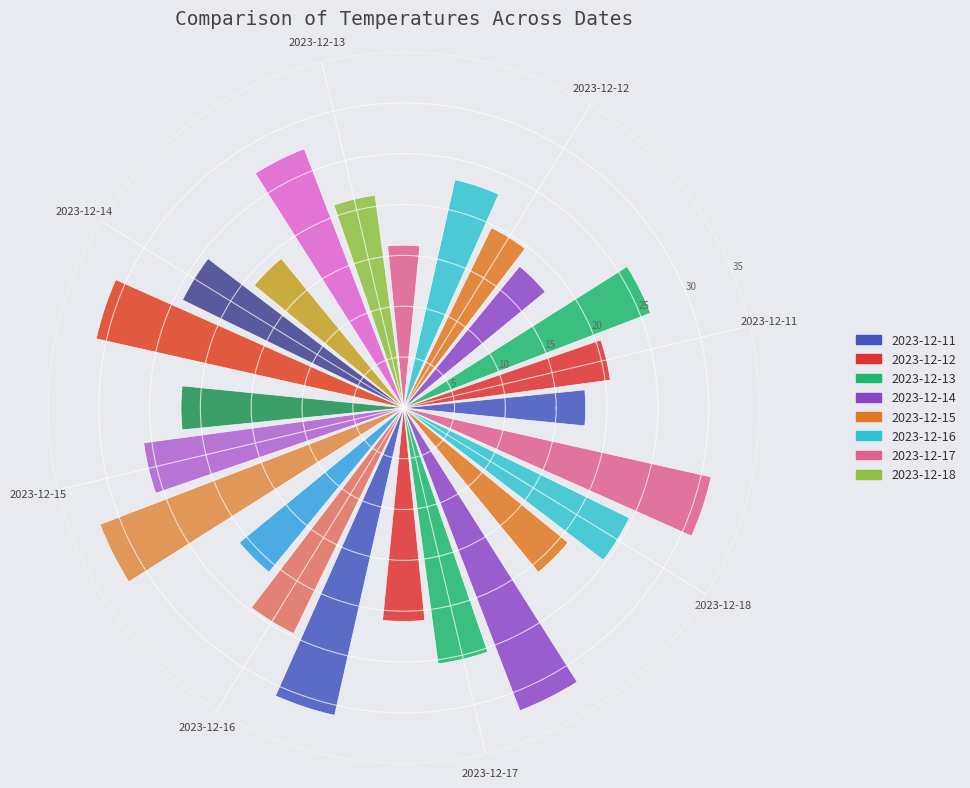

How many series are shown in this chart?

3